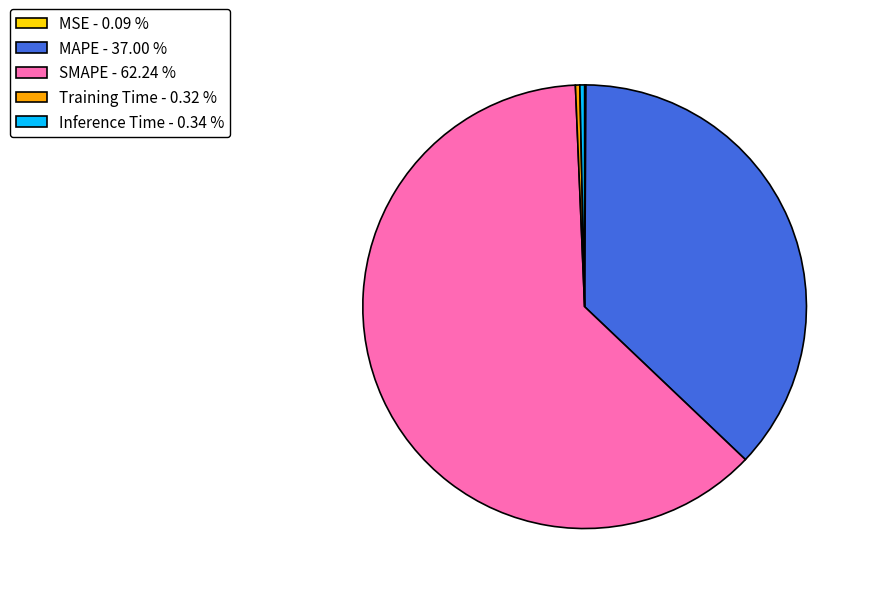

The SMAPE slice represents 62% of the pie. True or false?

True